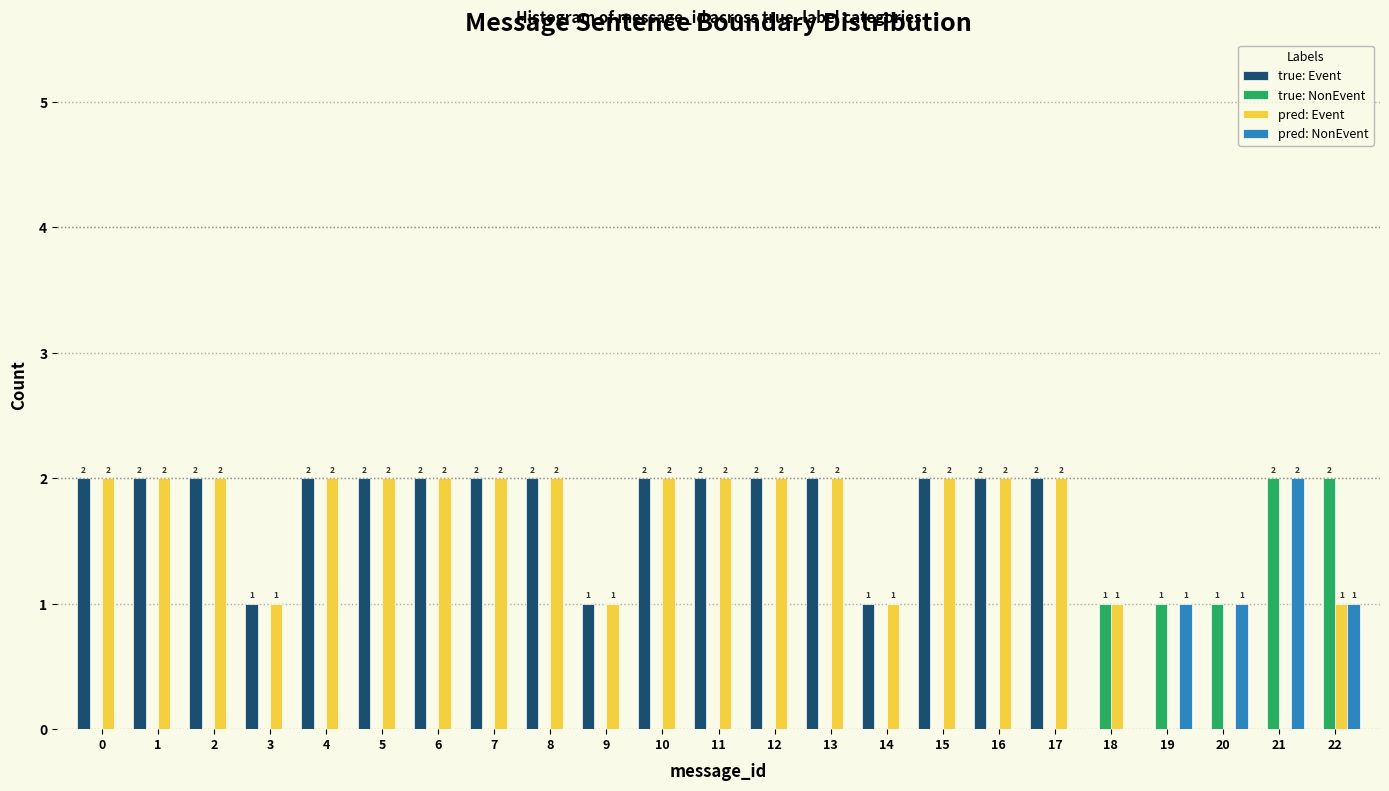

Reading right to left, transcribe all the data shown in this chart.

true: Event: 22=0	21=0	20=0	19=0	18=0	17=2	16=2	15=2	14=1	13=2	12=2	11=2	10=2	9=1	8=2	7=2	6=2	5=2	4=2	3=1	2=2	1=2	0=2
true: NonEvent: 22=2	21=2	20=1	19=1	18=1	17=0	16=0	15=0	14=0	13=0	12=0	11=0	10=0	9=0	8=0	7=0	6=0	5=0	4=0	3=0	2=0	1=0	0=0
pred: Event: 22=1	21=0	20=0	19=0	18=1	17=2	16=2	15=2	14=1	13=2	12=2	11=2	10=2	9=1	8=2	7=2	6=2	5=2	4=2	3=1	2=2	1=2	0=2
pred: NonEvent: 22=1	21=2	20=1	19=1	18=0	17=0	16=0	15=0	14=0	13=0	12=0	11=0	10=0	9=0	8=0	7=0	6=0	5=0	4=0	3=0	2=0	1=0	0=0